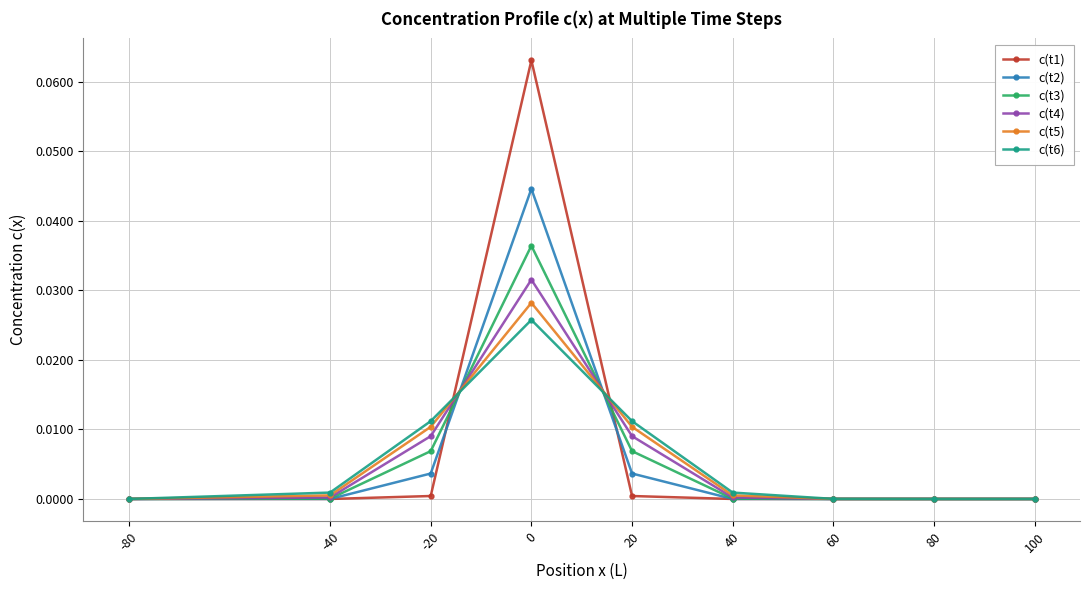

Count the number of data series in this chart.

6